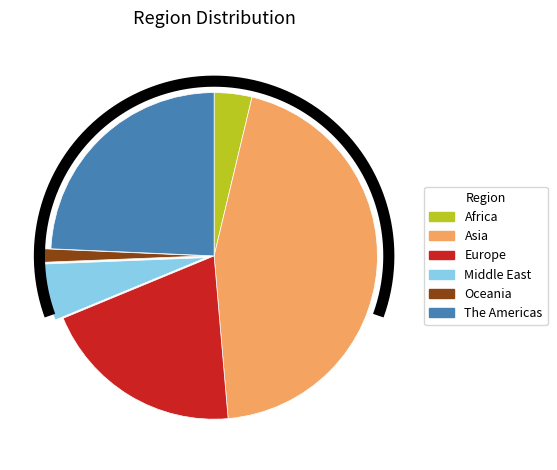

Is it true that Asia is 45% of the pie?

True